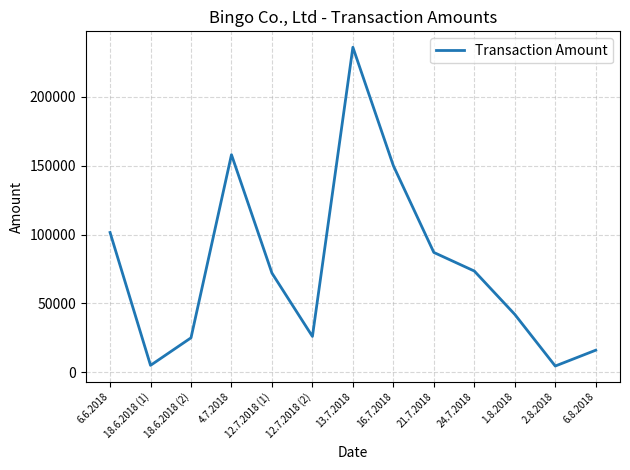

Which has a higher value, 16.7.2018 or 12.7.2018 (1)?

16.7.2018